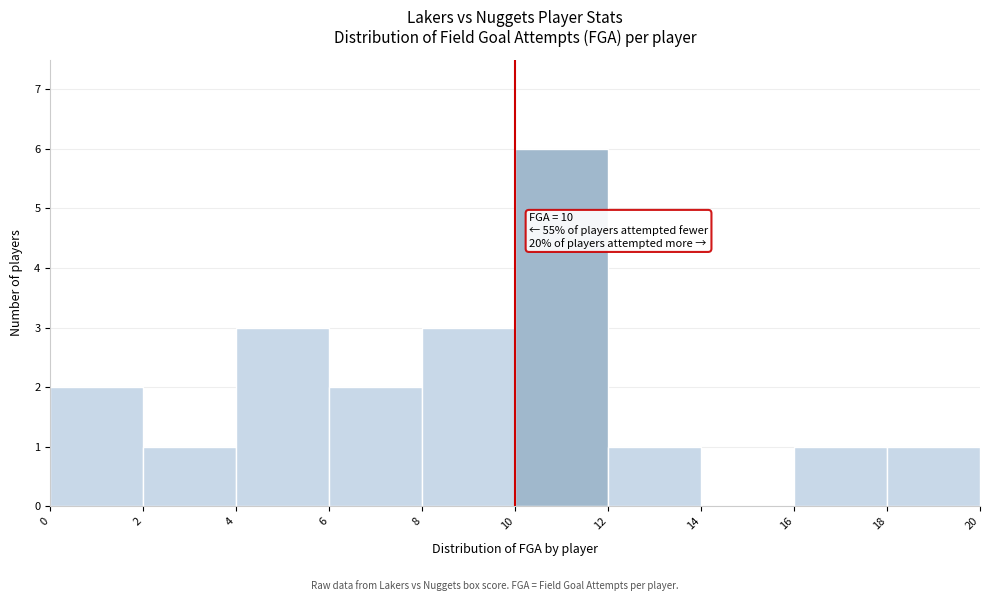

Over which range of the x-axis is the bar tallest?

10 to 12